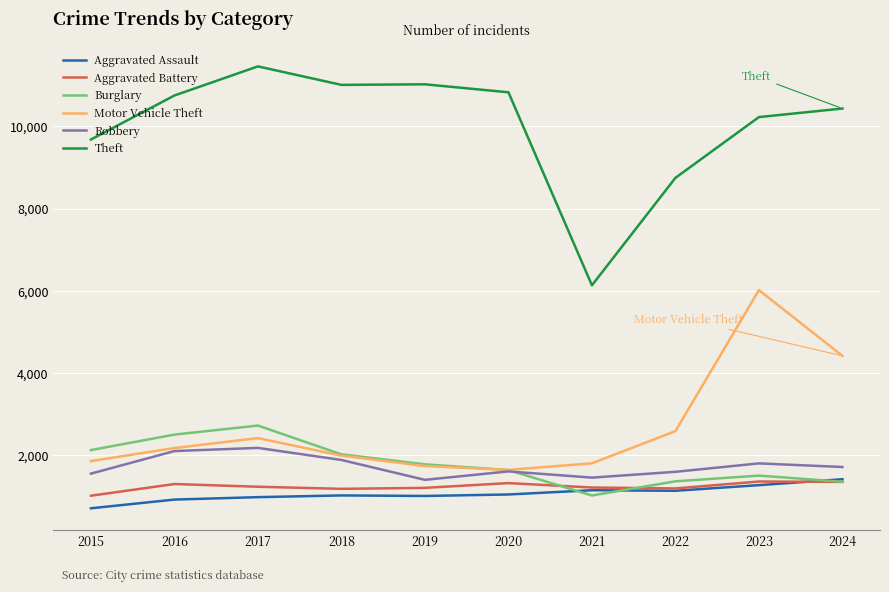

Where is Motor Vehicle Theft nearest to the value 3832?

2024